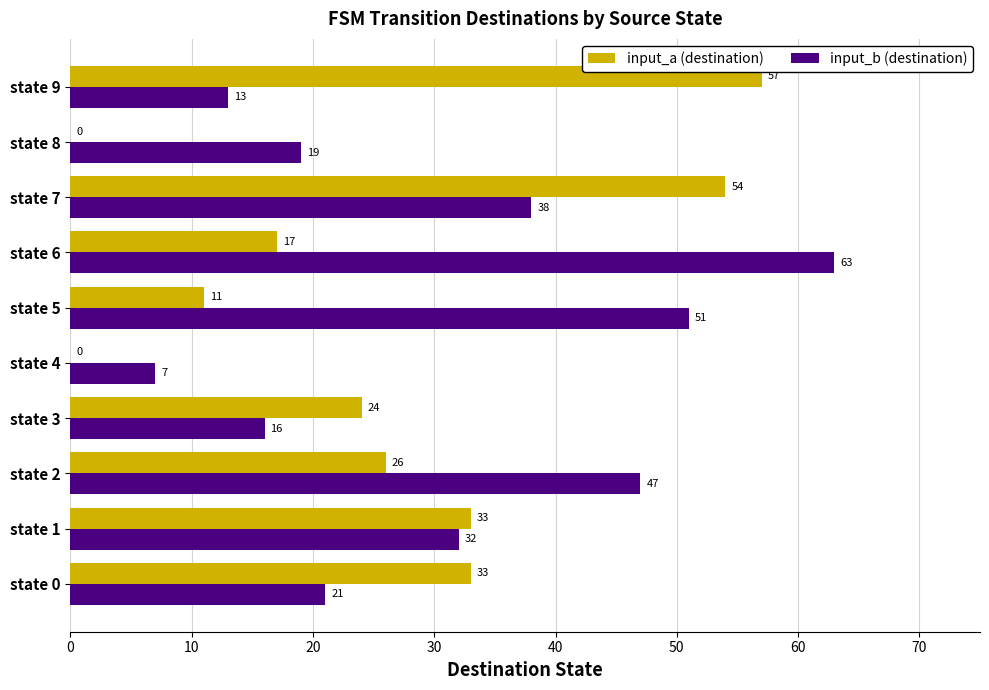

True or false: input_b (destination) has a value of 13 at state 2.

False